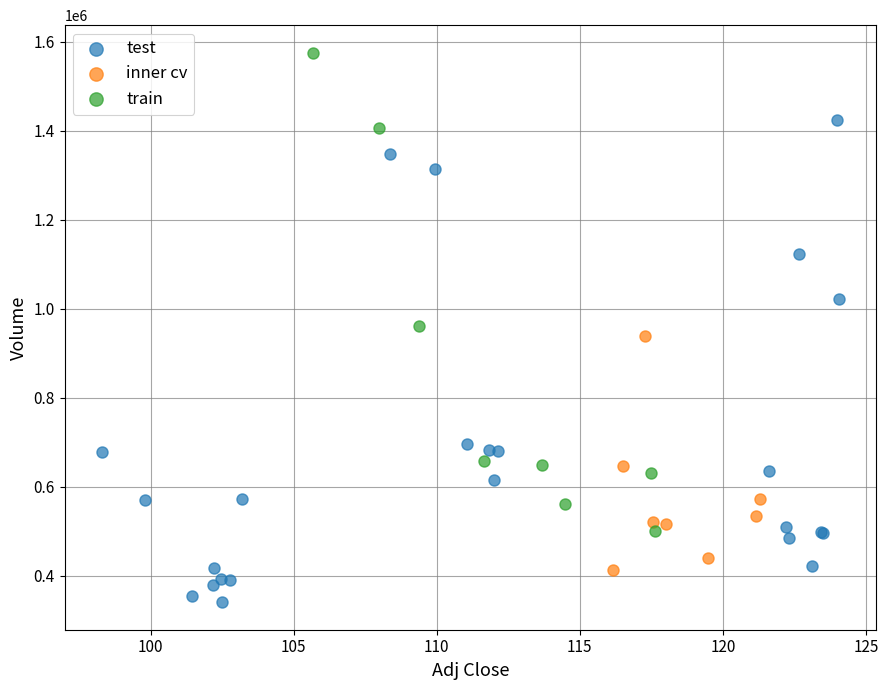

Which series contains the lowest Y value?

test